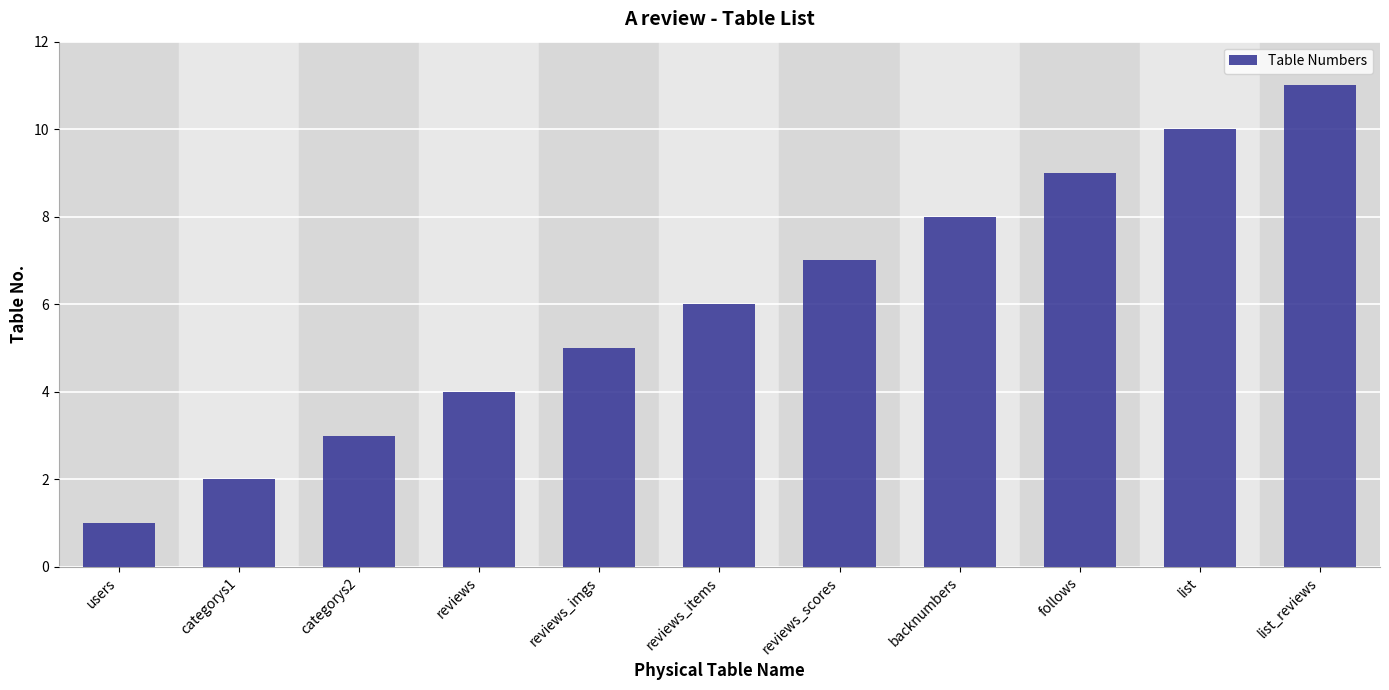

Which category has the lowest value across all series?

users